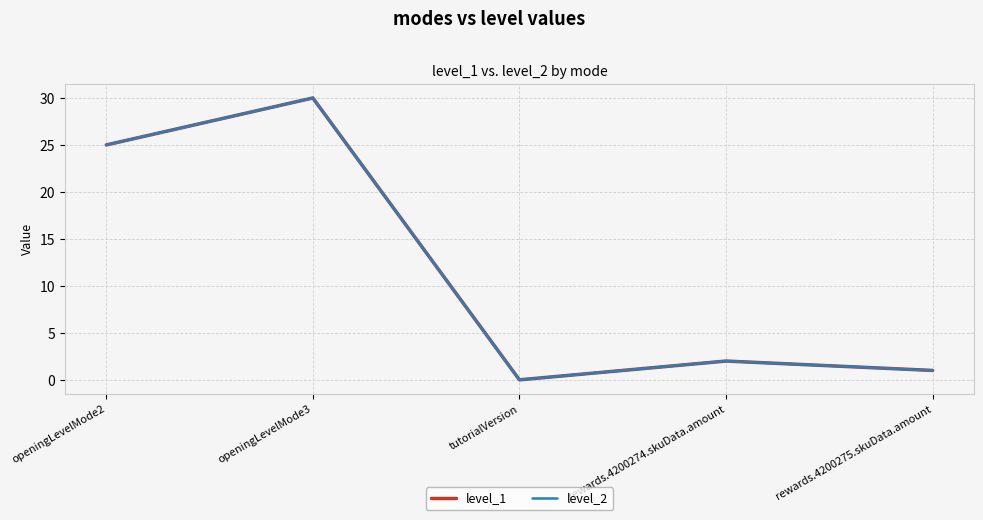

Rank the series by their maximum value, from highest to lowest.

level_1, level_2